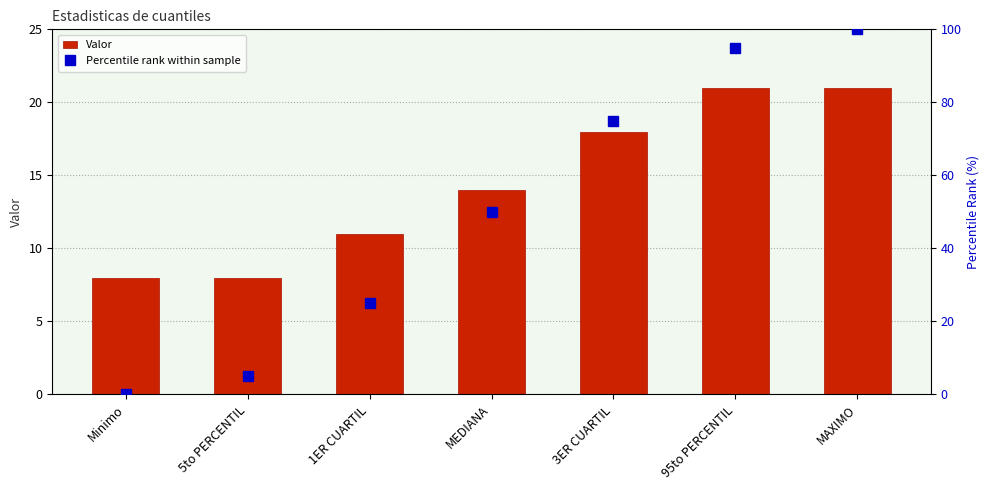

What is the minimum value for Valor?

8